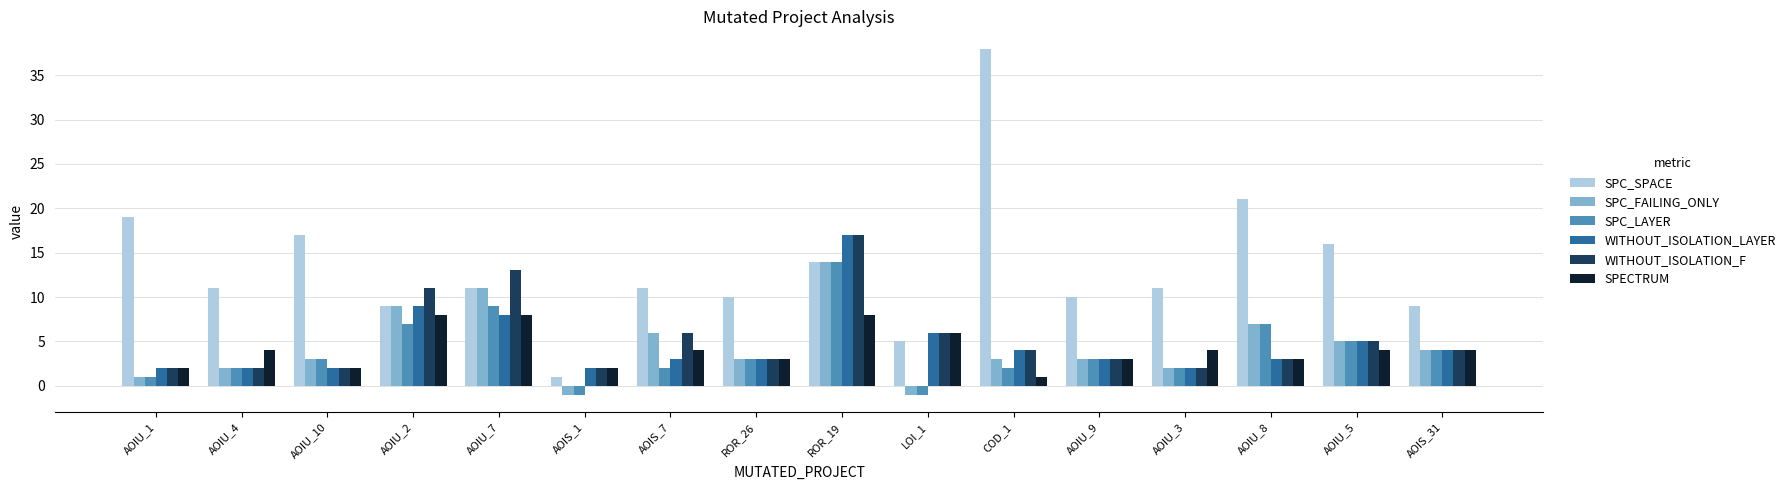

Reading left to right, list all the values displayed in this chart.

SPC_SPACE: 19	11	17	9	11	1	11	10	14	5	38	10	11	21	16	9
SPC_FAILING_ONLY: 1	2	3	9	11	-1	6	3	14	-1	3	3	2	7	5	4
SPC_LAYER: 1	2	3	7	9	-1	2	3	14	-1	2	3	2	7	5	4
WITHOUT_ISOLATION_LAYER: 2	2	2	9	8	2	3	3	17	6	4	3	2	3	5	4
WITHOUT_ISOLATION_F: 2	2	2	11	13	2	6	3	17	6	4	3	2	3	5	4
SPECTRUM: 2	4	2	8	8	2	4	3	8	6	1	3	4	3	4	4